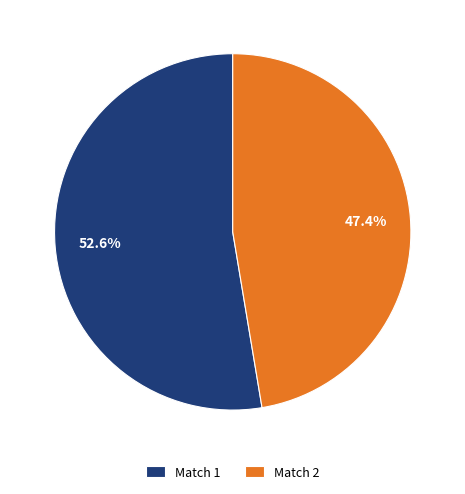

How many slices are in this pie chart?

2